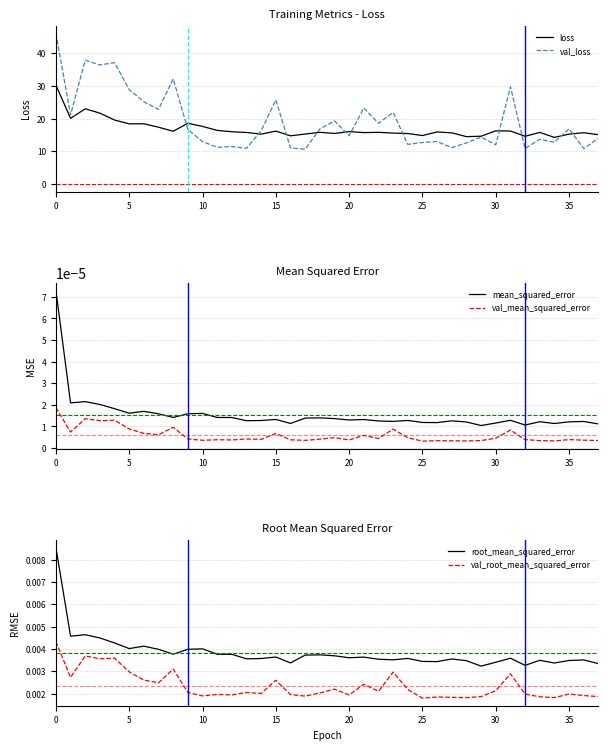

What is the lowest value of the loss series?

14.2